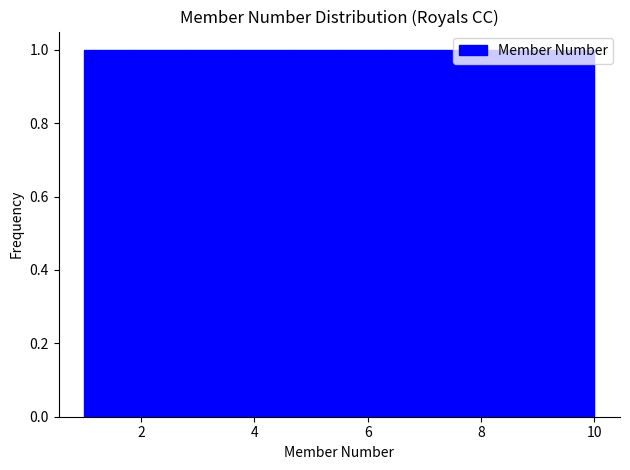

Reading left to right, transcribe this chart: for each bar, give the range it covers on the x-axis and its height. Neither the bar edges nor the heights are printed on the chart, so give them approximately, as read against the axes.

1.0 to 1.9: 1
1.9 to 2.8: 1
2.8 to 3.7: 1
3.7 to 4.6: 1
4.6 to 5.5: 1
5.5 to 6.4: 1
6.4 to 7.3: 1
7.3 to 8.2: 1
8.2 to 9.1: 1
9.1 to 10.0: 1